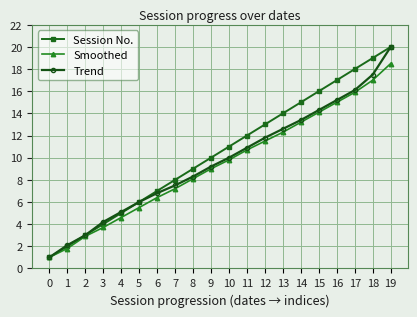

Reading left to right, transcribe all the data shown in this chart.

Session No.: 0=1.0	1=2.0	2=3.0	3=4.0	4=5.0	5=6.0	6=7.0	7=8.0	8=9.0	9=10.0	10=11.0	11=12.0	12=13.0	13=14.0	14=15.0	15=16.0	16=17.0	17=18.0	18=19.0	19=20.0
Smoothed: 0=1.0	1=1.8	2=2.9	3=3.7	4=4.6	5=5.5	6=6.4	7=7.2	8=8.1	9=9.0	10=9.8	11=10.7	12=11.5	13=12.3	14=13.2	15=14.1	16=15.0	17=15.9	18=17.0	19=18.5
Trend: 0=1.0	1=2.1	2=3.0	3=4.2	4=5.1	5=6.0	6=6.8	7=7.5	8=8.3	9=9.2	10=10.0	11=10.9	12=11.8	13=12.6	14=13.4	15=14.3	16=15.2	17=16.1	18=17.5	19=20.0